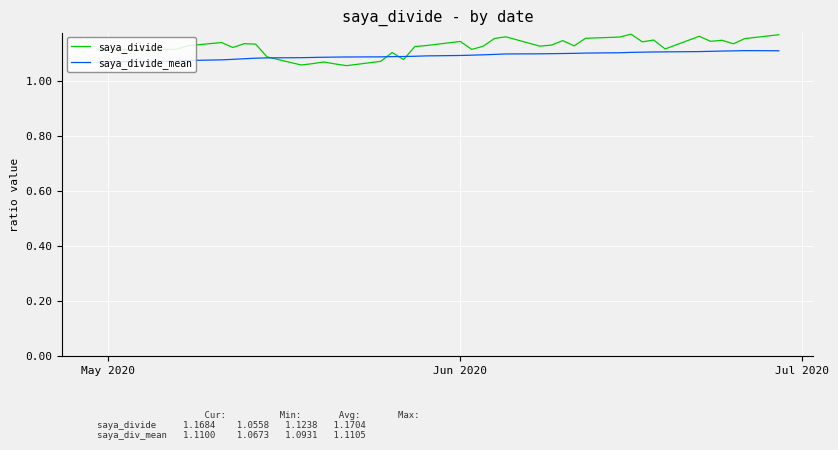

What are all the series names shown in the legend?

saya_divide, saya_divide_mean